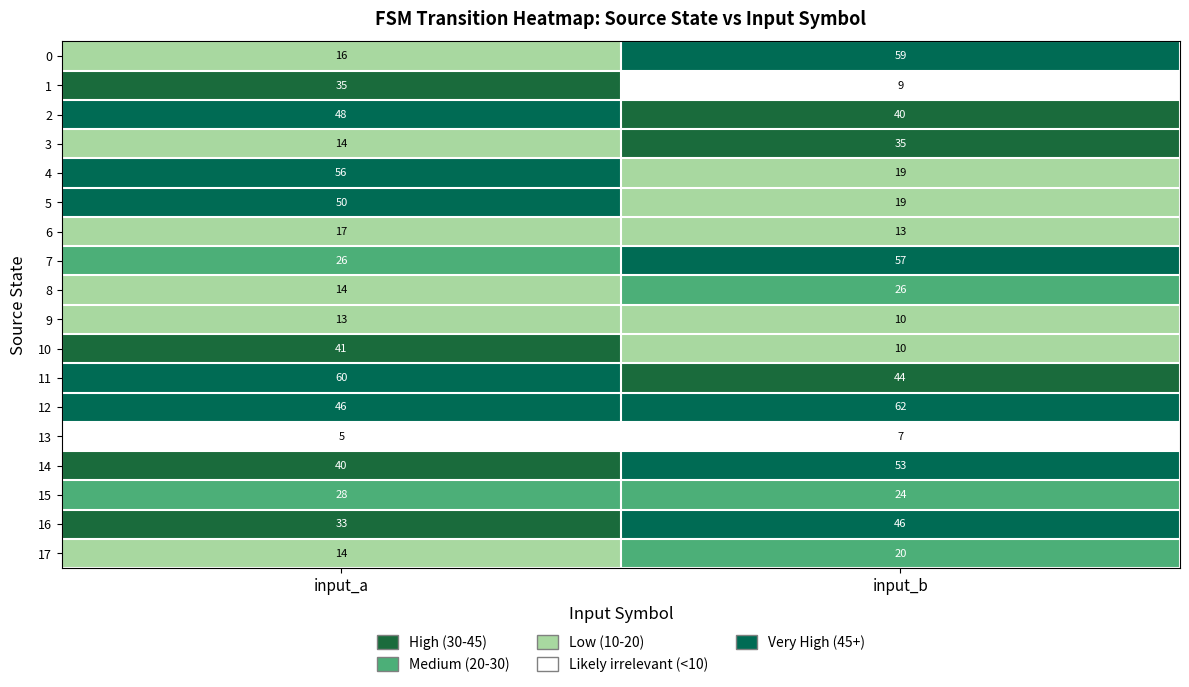

True or false: 0 has a value of 16 at input_a.

True